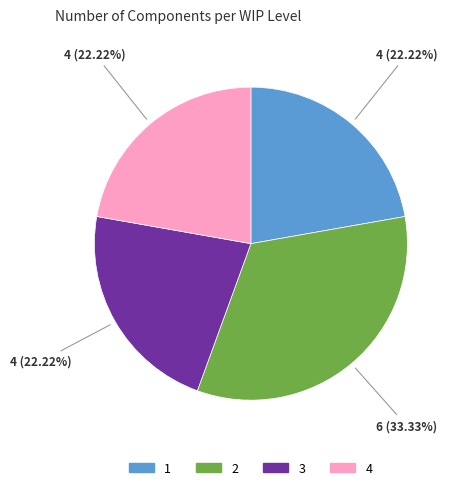

How many slices are in this pie chart?

4